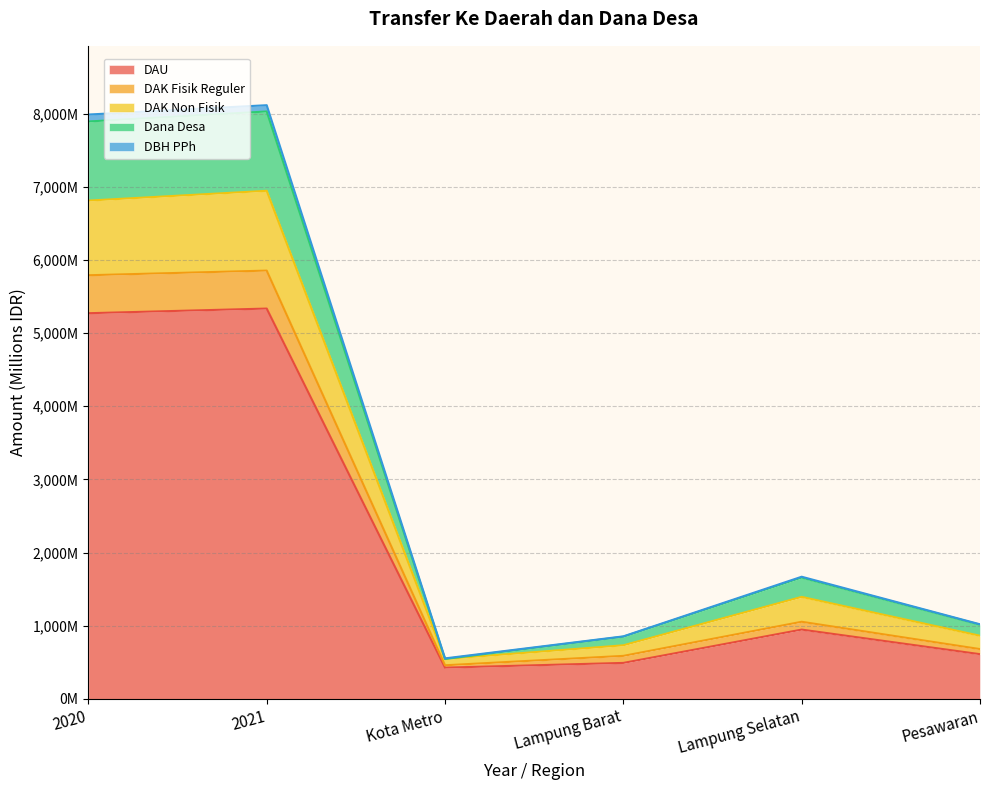

What position from the right is Pesawaran?

1